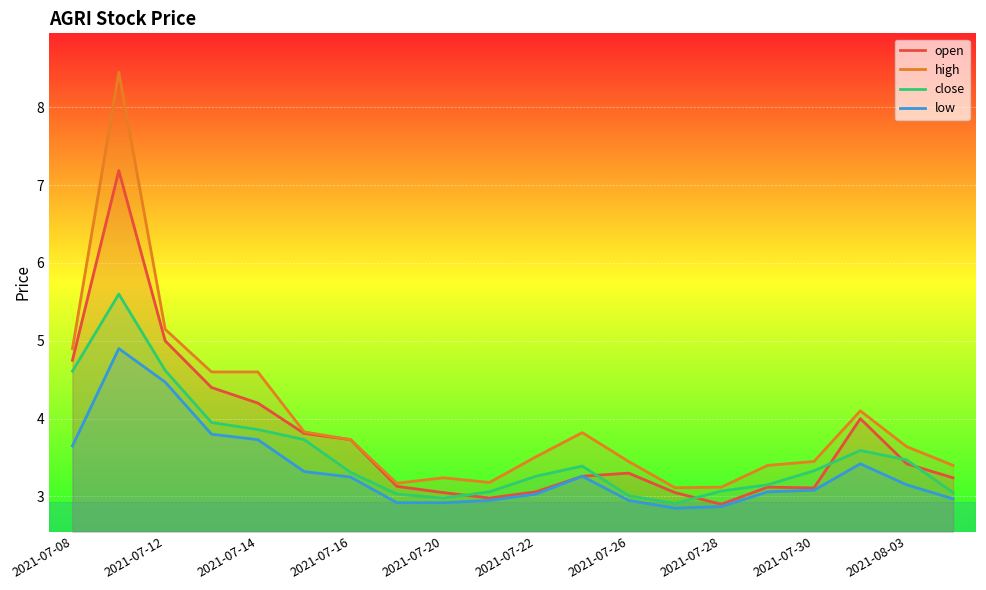

Read the high value at 2021-07-08.

4.9